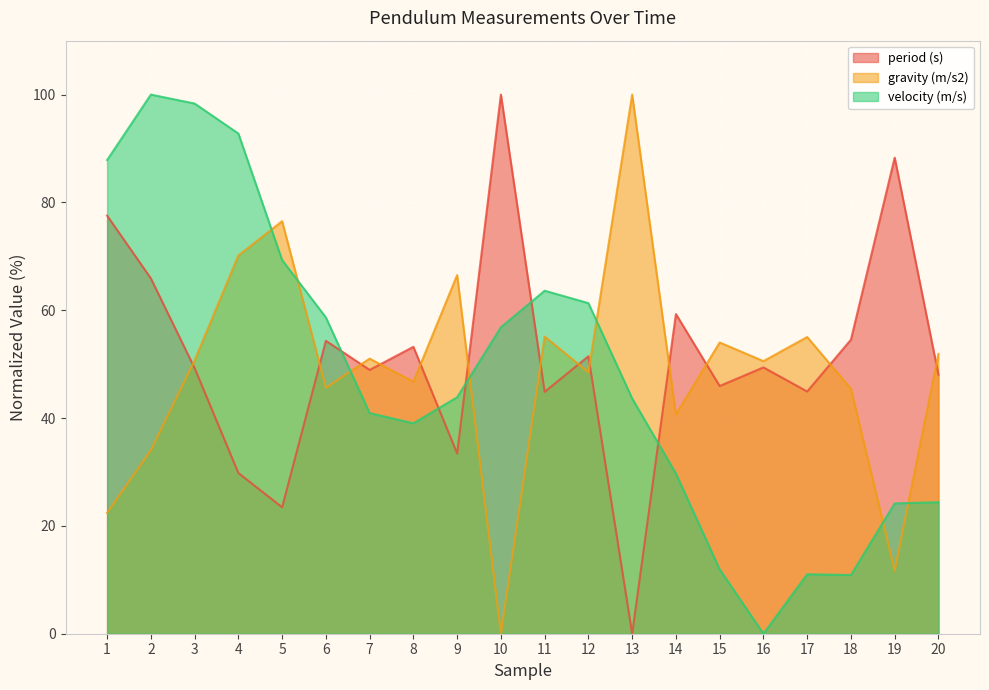

Where do period (s) and velocity (m/s) first cross each other?

6 and 7